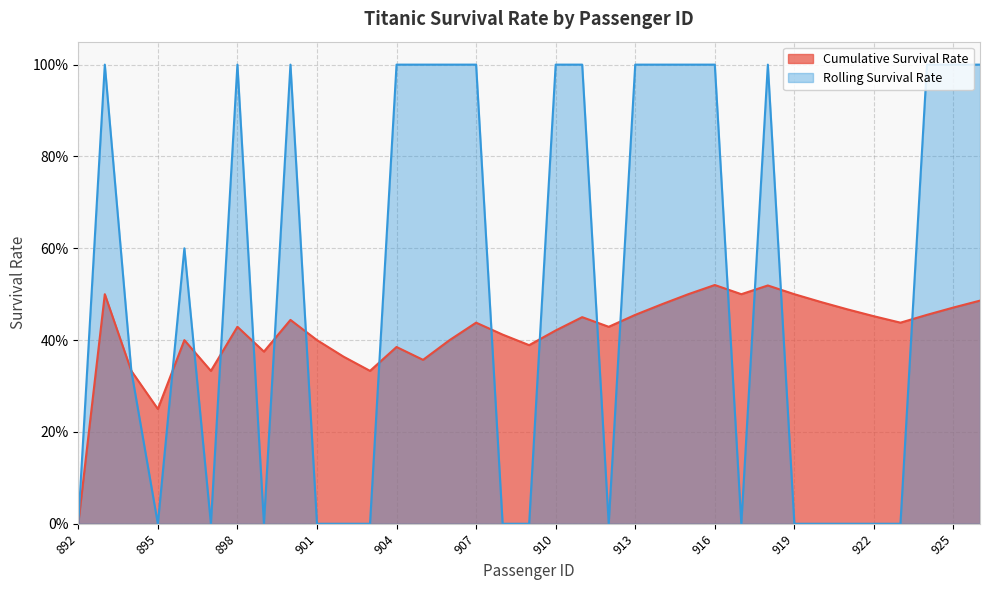

Between which two adjacent categories do Cumulative Survival Rate and Rolling Survival Rate first intersect?

895 and 896